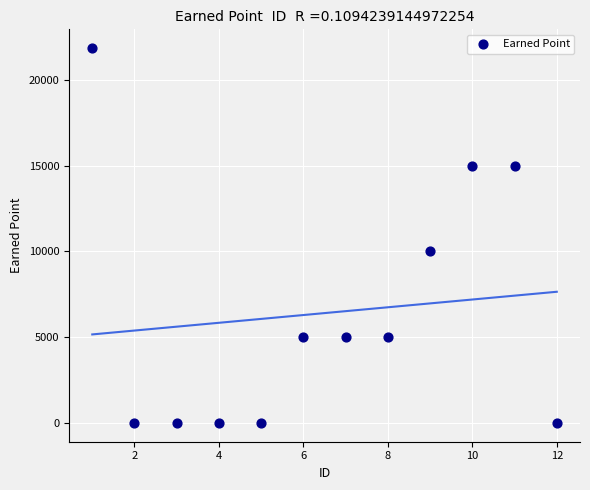

What is the average X value?

6